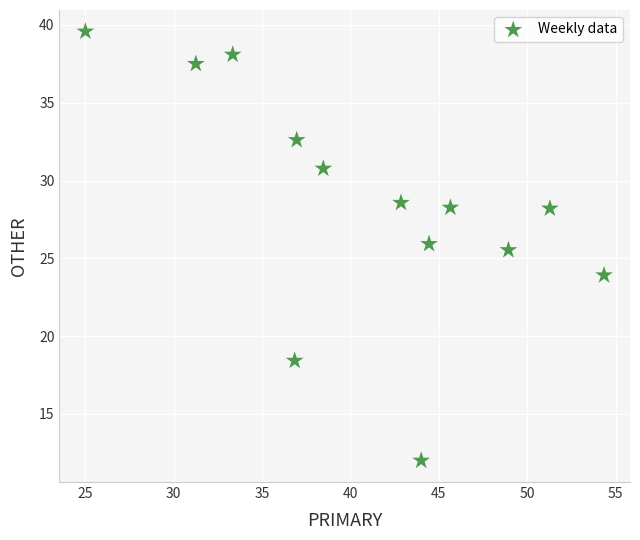

What Y value in the scatter plot is closest to 25?

25.5